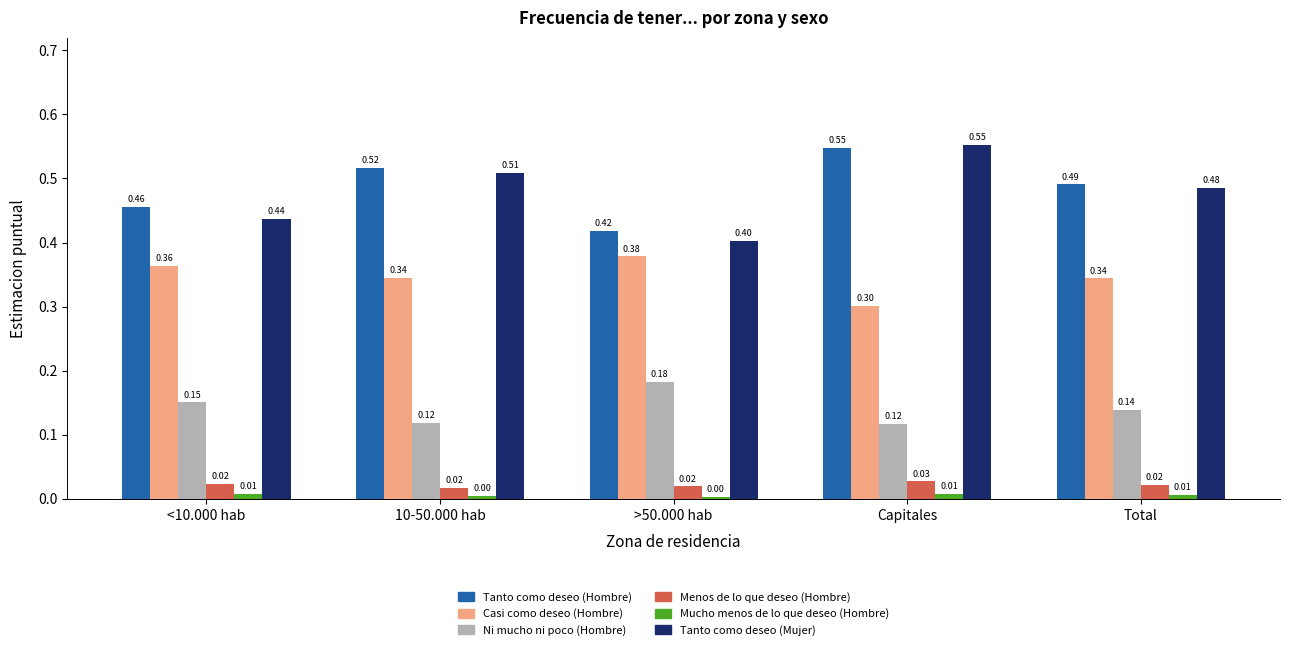

What are all the series names shown in the legend?

Tanto como deseo (Hombre), Casi como deseo (Hombre), Ni mucho ni poco (Hombre), Menos de lo que deseo (Hombre), Mucho menos de lo que deseo (Hombre), Tanto como deseo (Mujer)